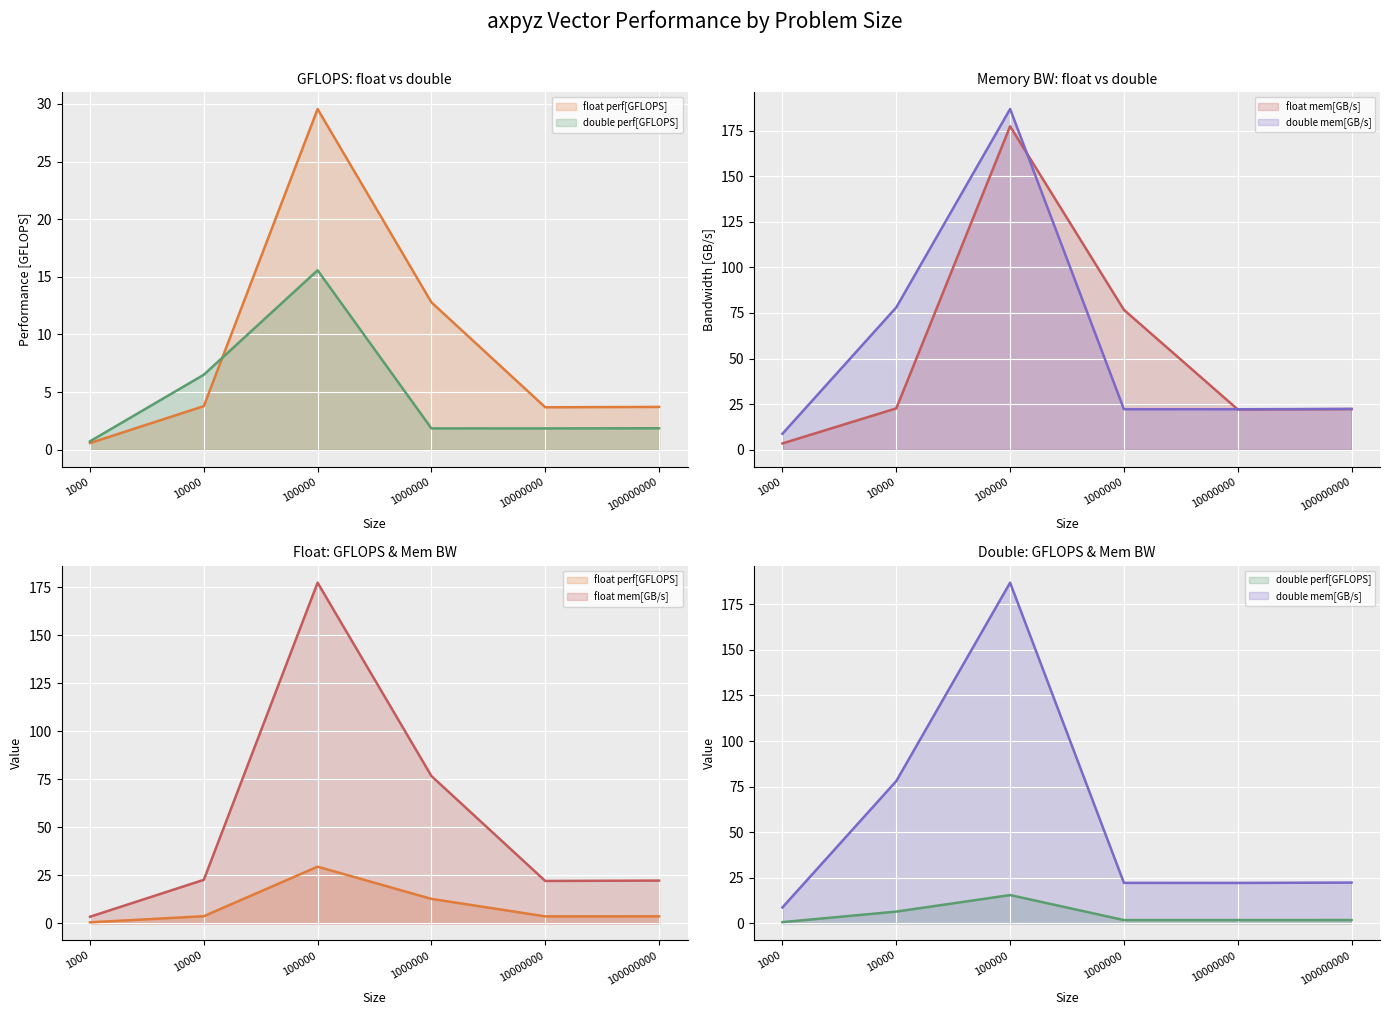

Which has a higher value, 100000 or 100000000?

100000